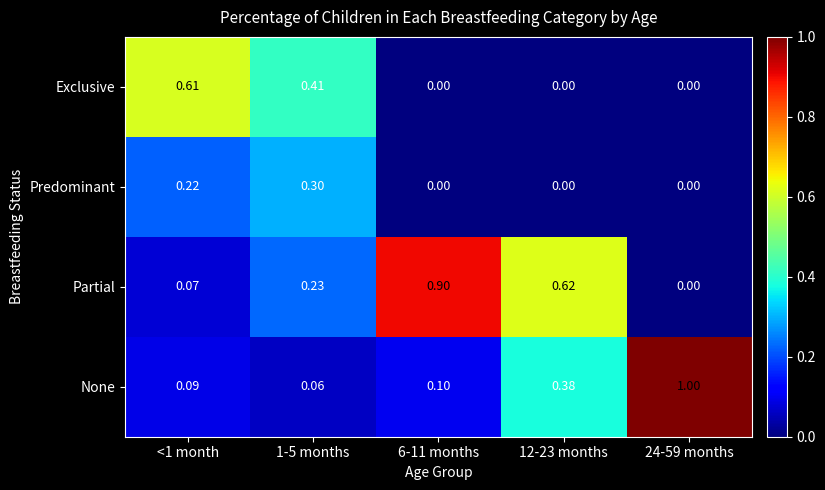

Which series has the widest spread of values?

None